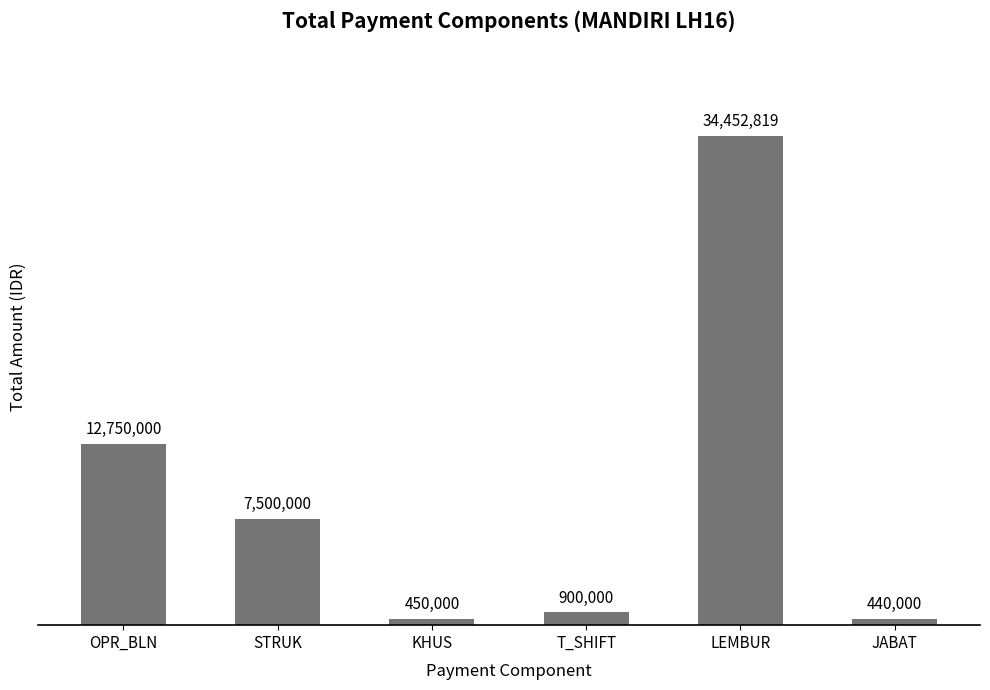

What is the label of the 5th bar from the left?

LEMBUR